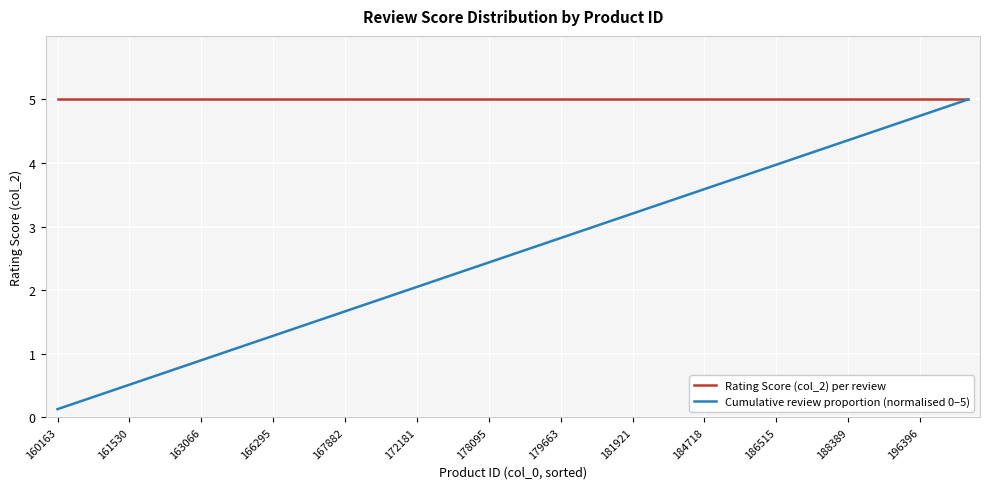

What are all the series names shown in the legend?

Rating Score (col_2) per review, Cumulative review proportion (normalised 0–5)